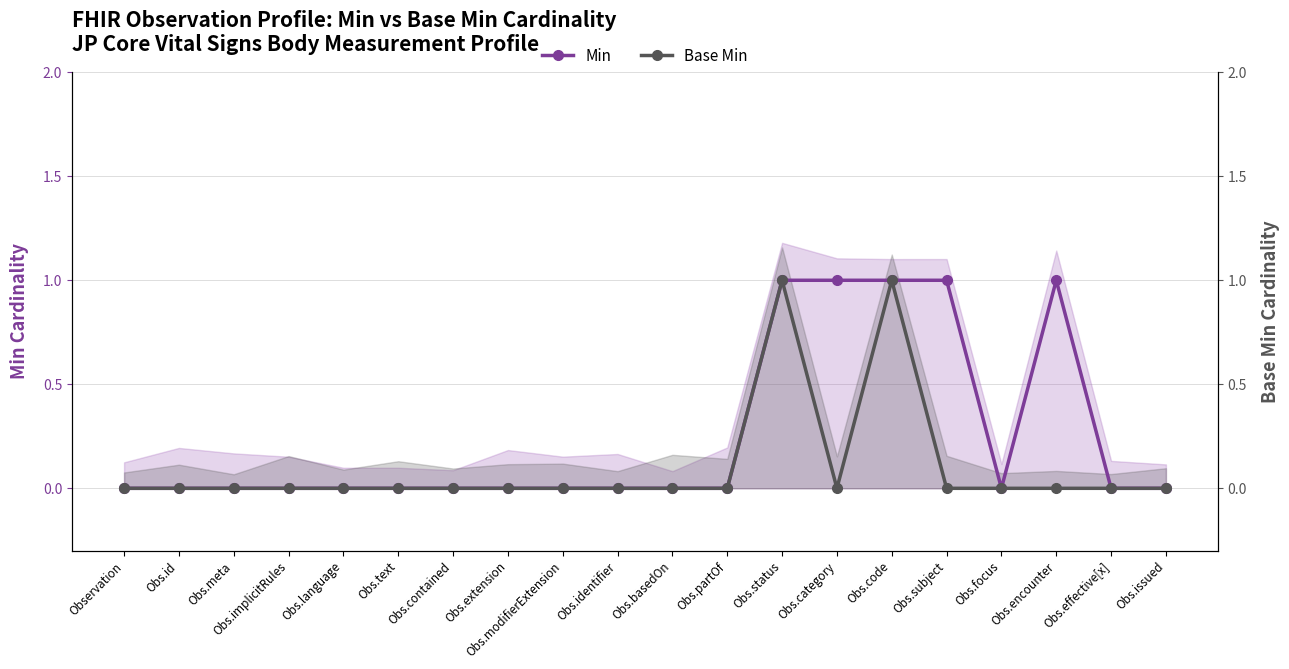

Rank the series by their average value, from highest to lowest.

Min, Base Min